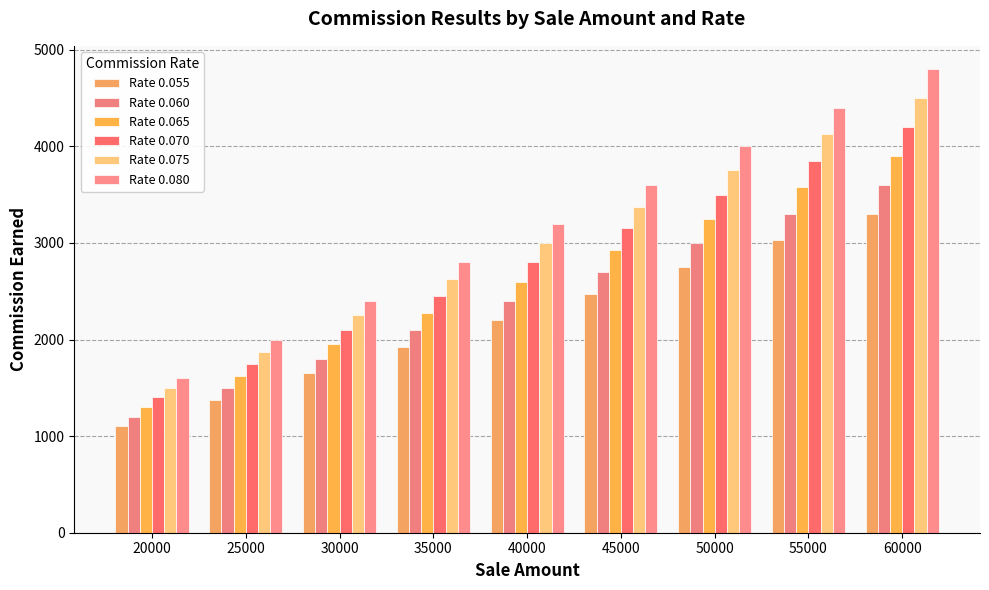

How many distinct data groups are displayed?

6